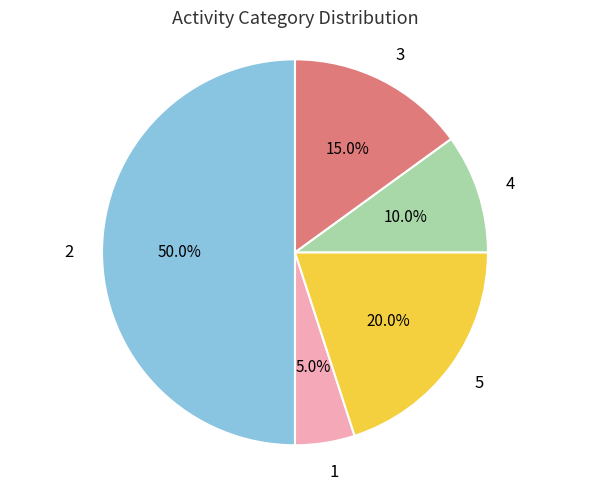

Count the number of slices in the pie.

5